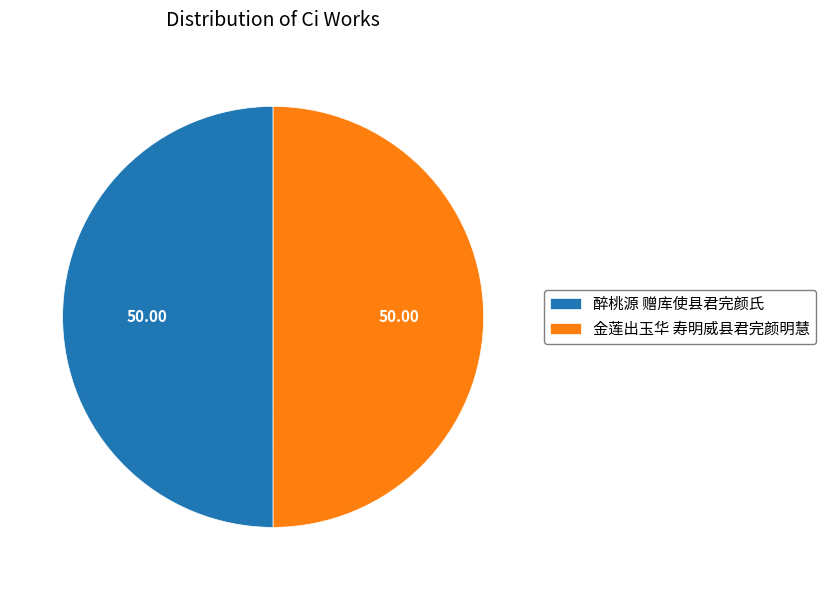

What is the ratio of the value at 金莲出玉华 寿明威县君完颜明慧 to the value at 醉桃源 赠库使县君完颜氏?

1.0